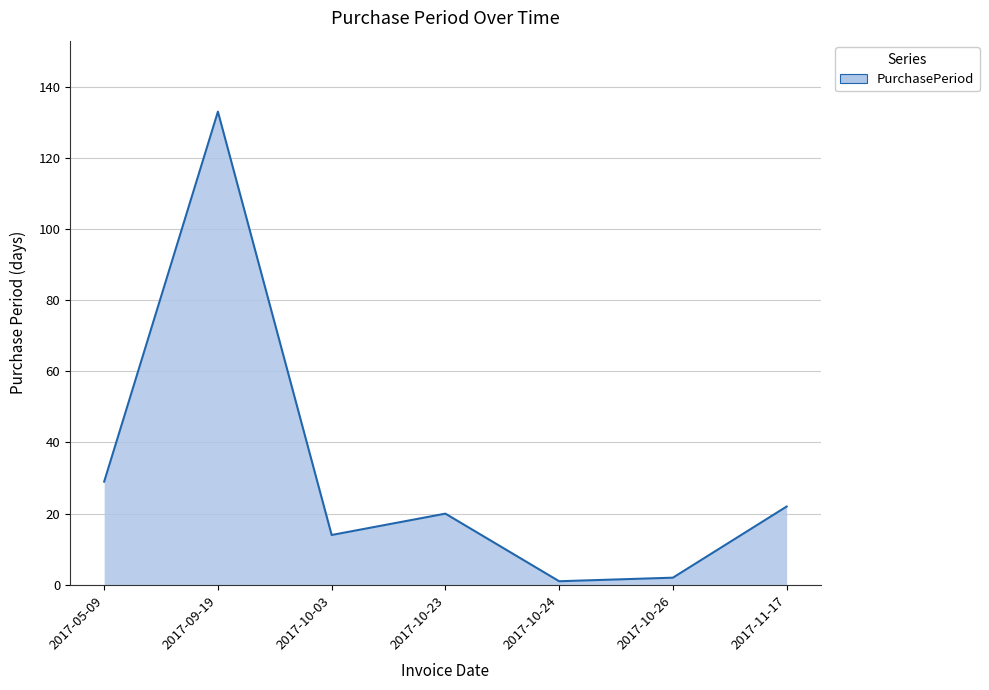

How many interior local peaks (higher than both neighbors) does the data have?

2